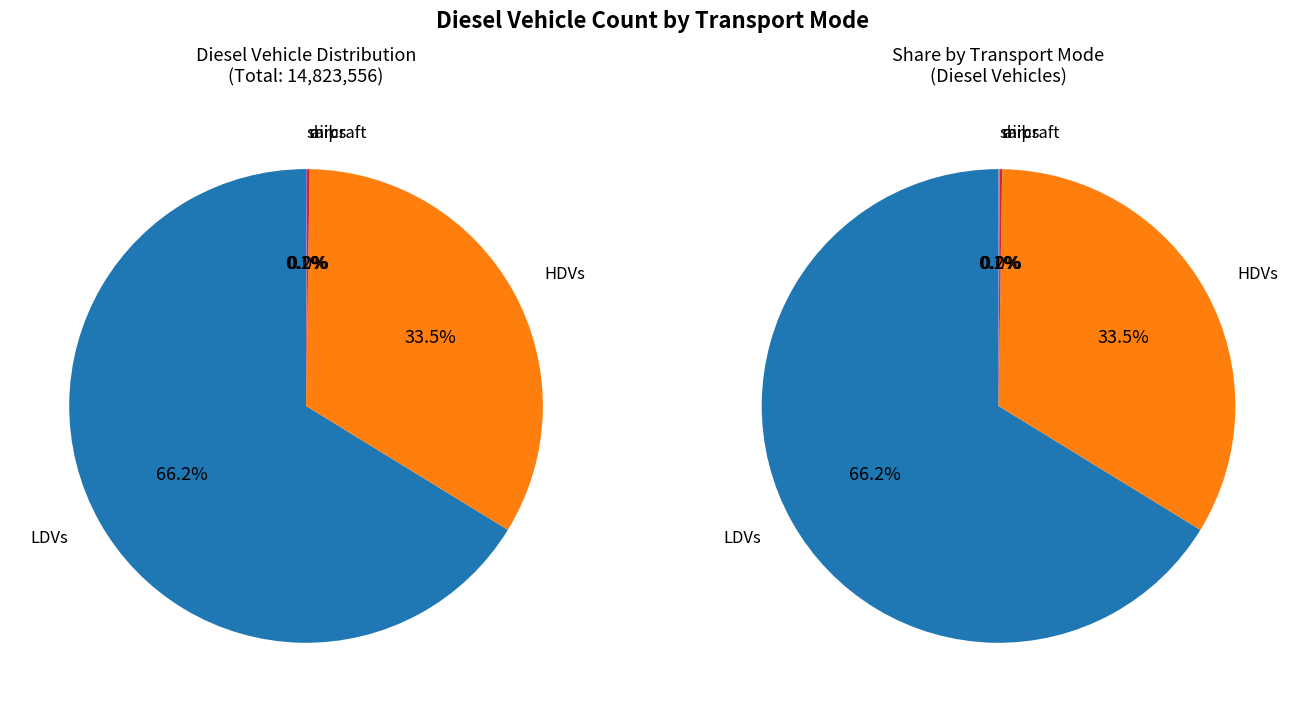

Which slice is the smallest?

aircraft